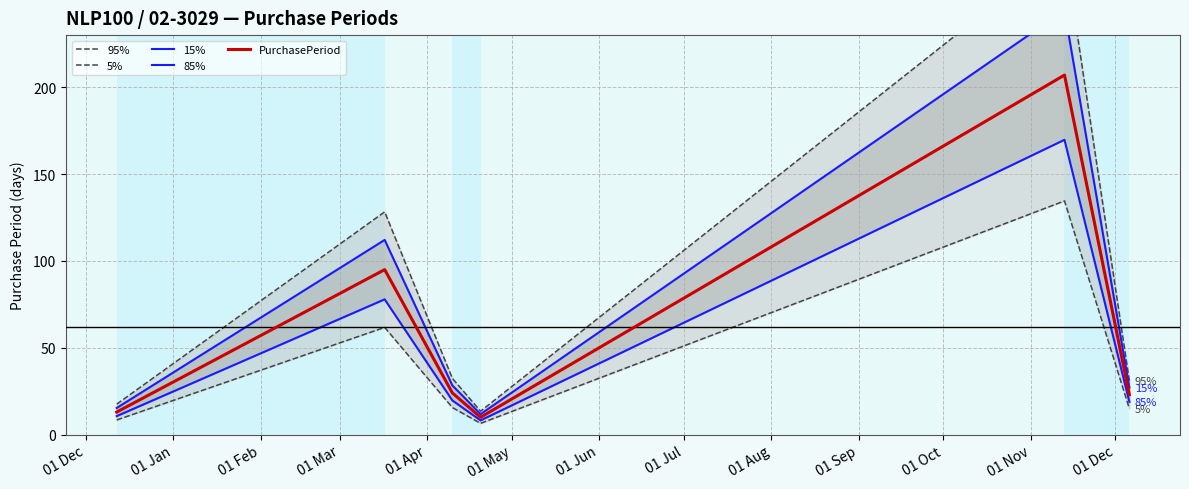

Which series has the widest spread of values?

95%